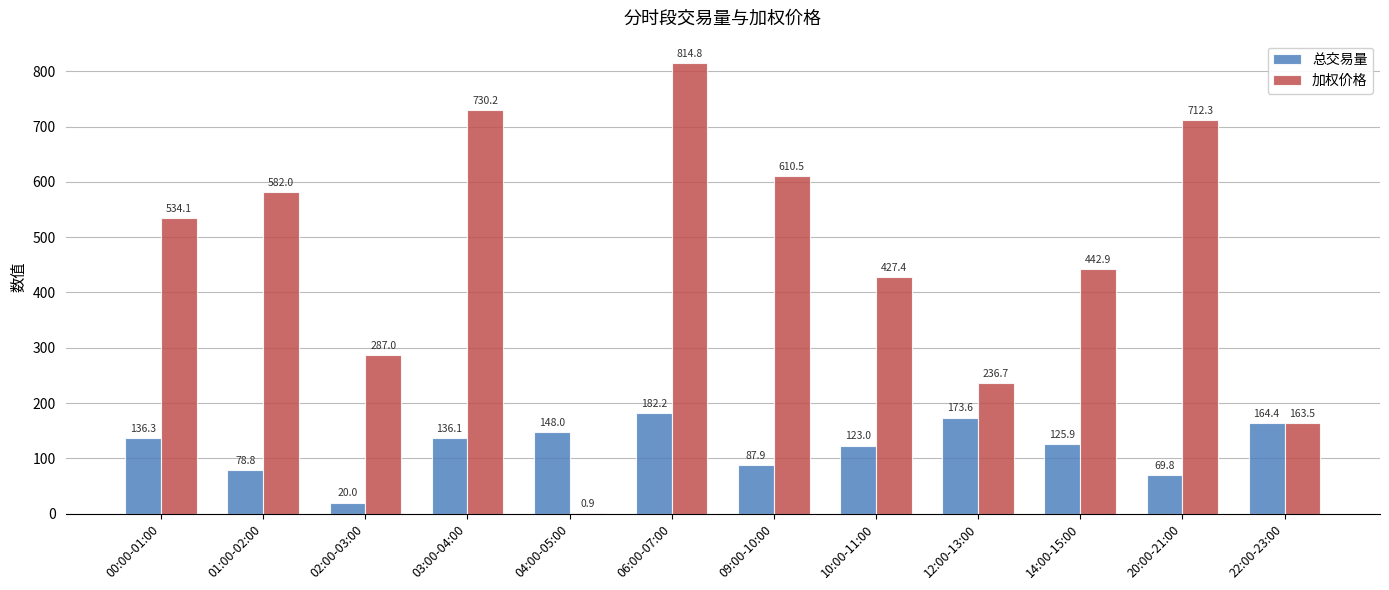

Which series changed the most between 09:00-10:00 and 12:00-13:00?

加权价格